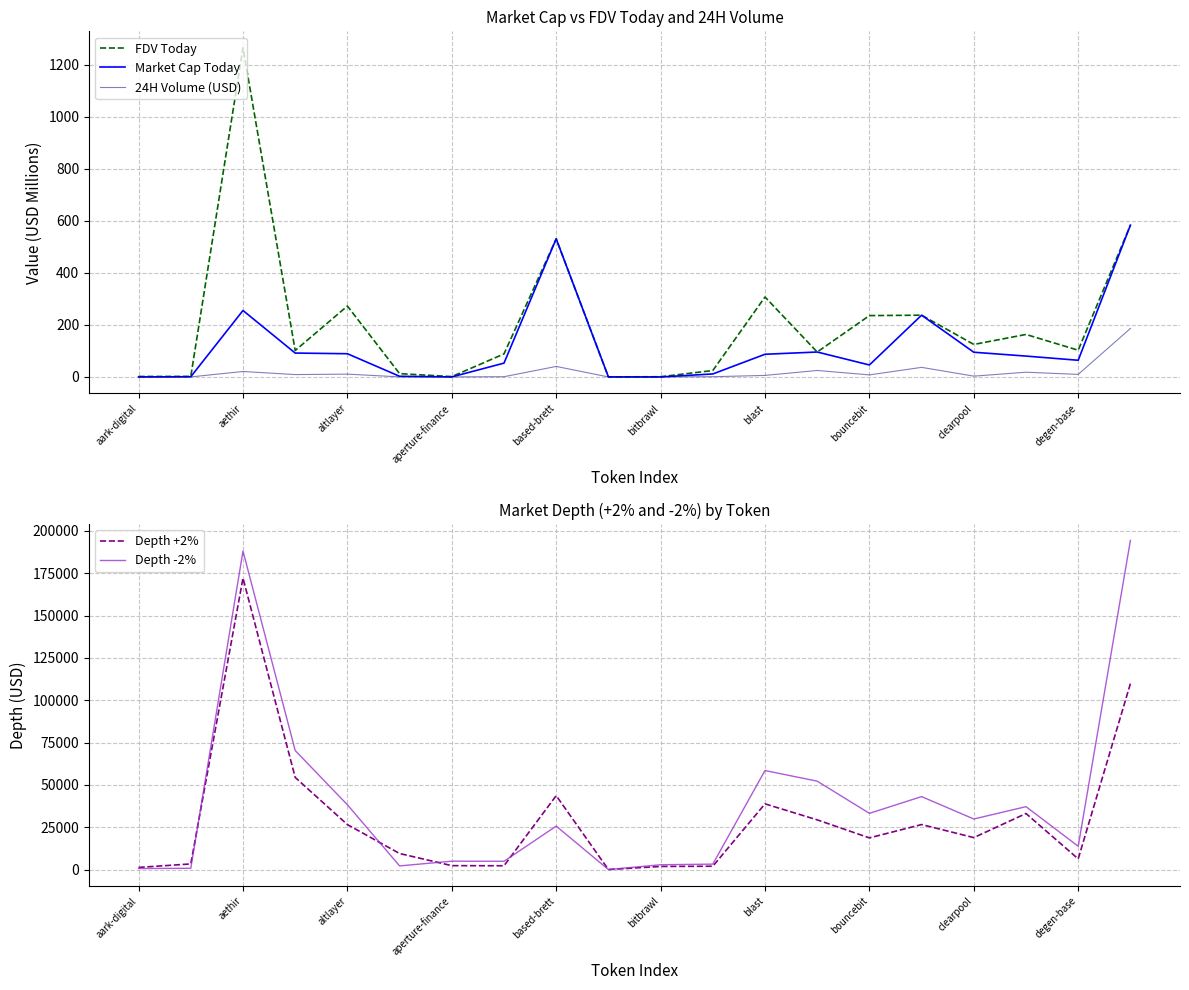

At which label does FDV Today reach its peak?

aethir